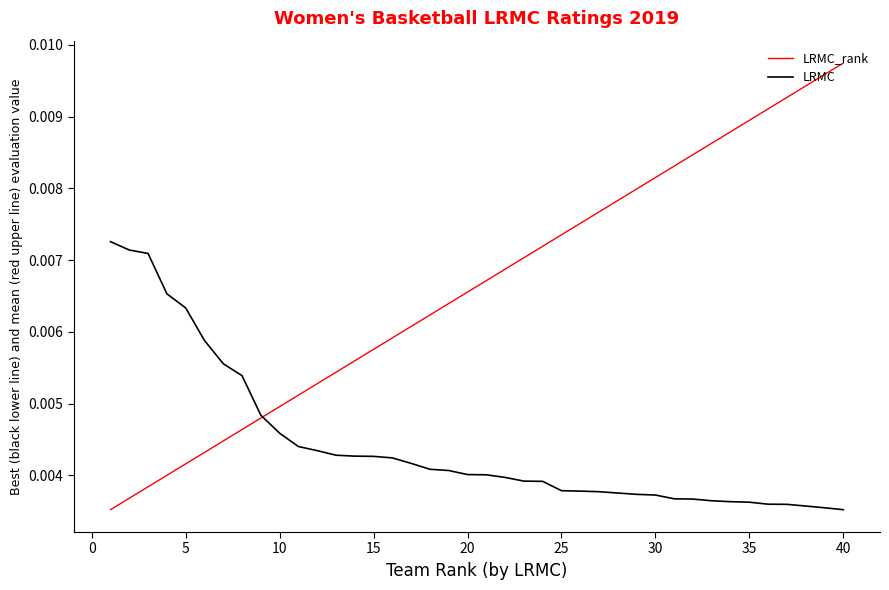

Which series has the largest total across all categories?

LRMC_rank